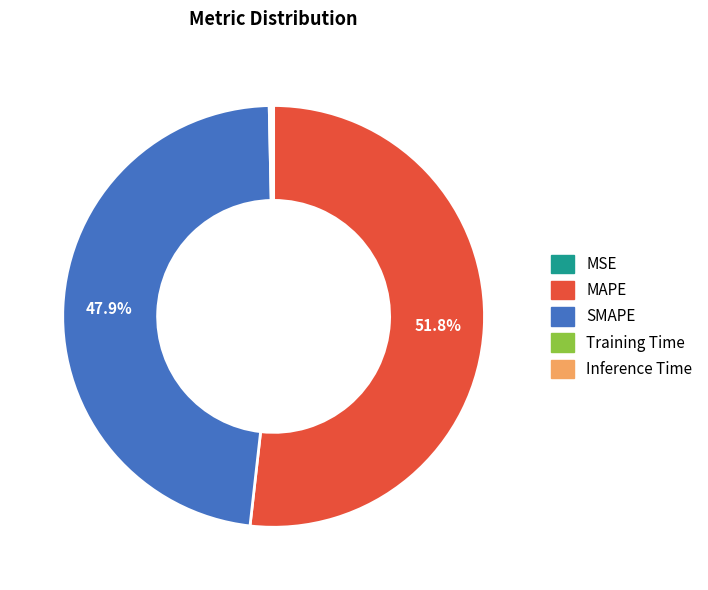

What portion of the pie excludes SMAPE?

52.1%